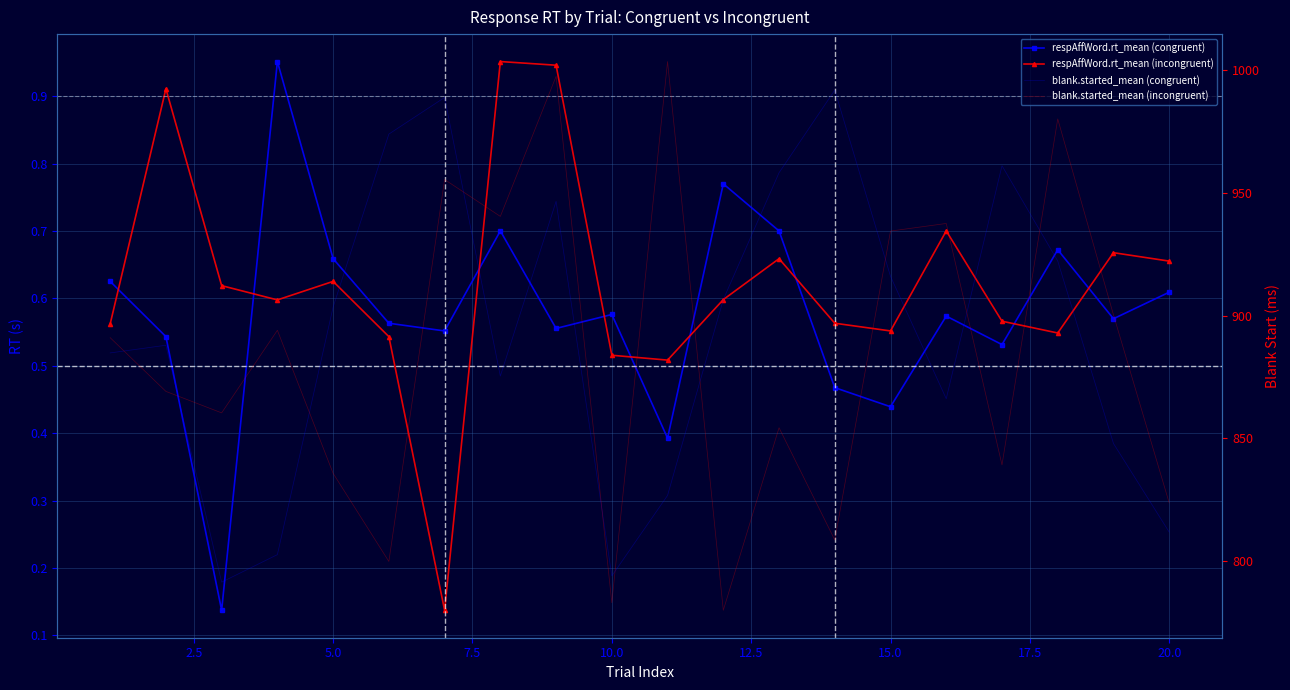

What is the smallest value displayed?

0.1